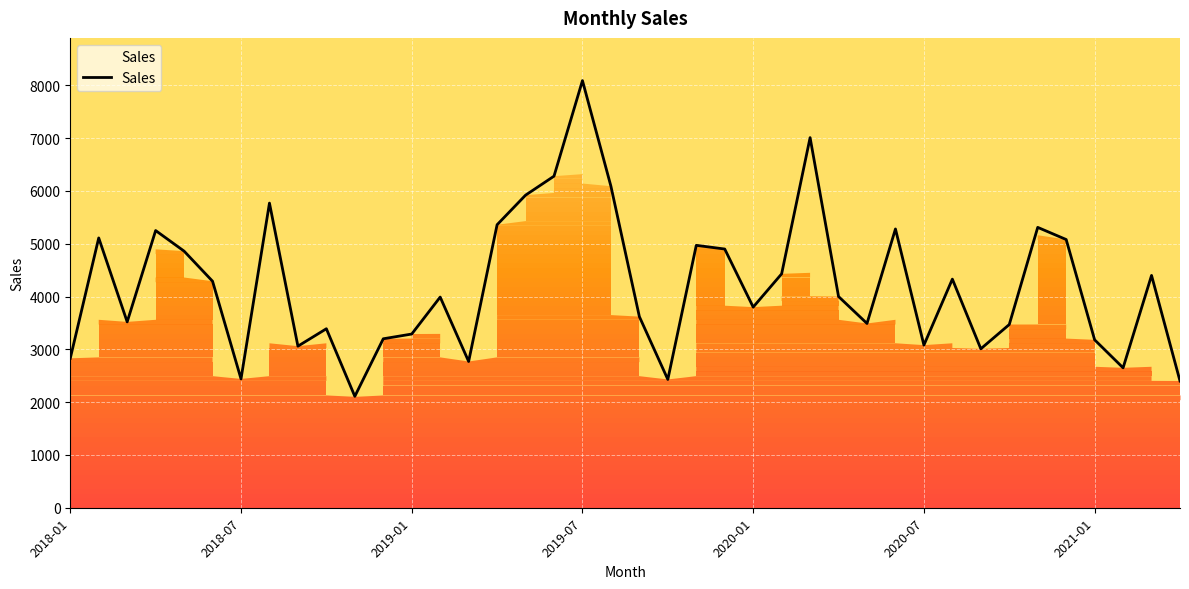

How many data points does each series have?

40